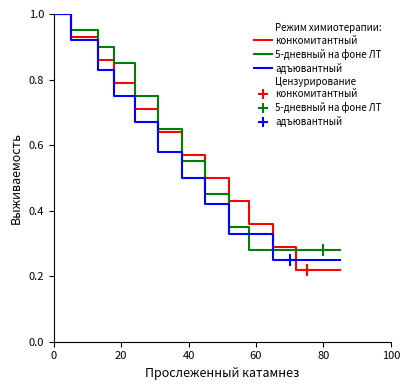

Which series has the largest range (max minus min)?

конкомитантный